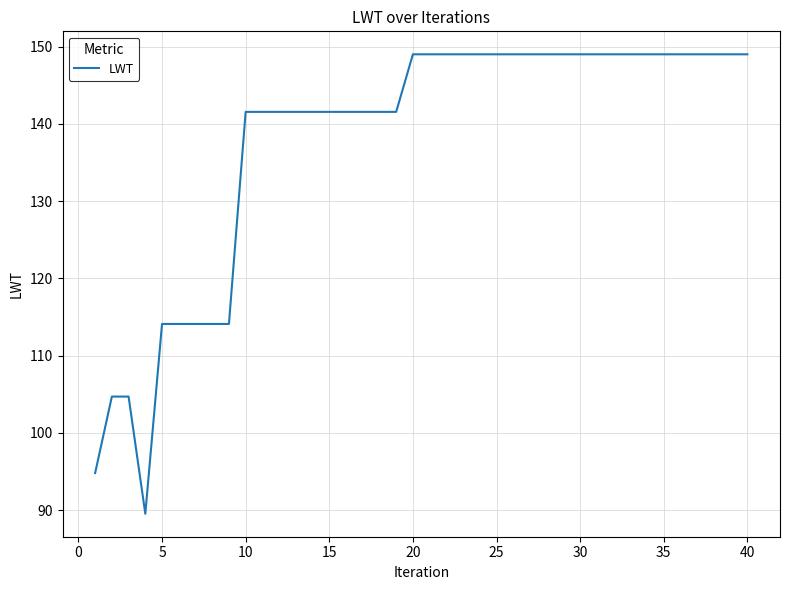

What is the maximum value shown in the chart?

149.0